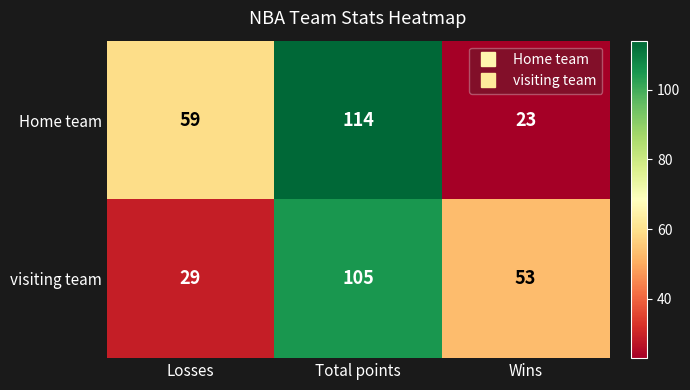

At Total points, list the series in order from largest to smallest.

Home team, visiting team